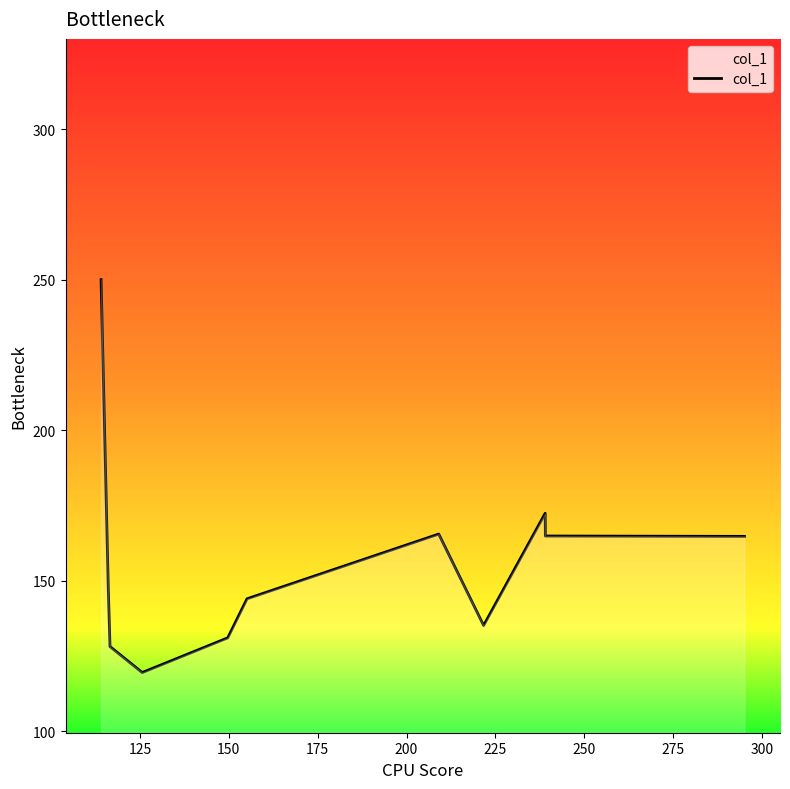

What is the greatest value displayed?

250.0